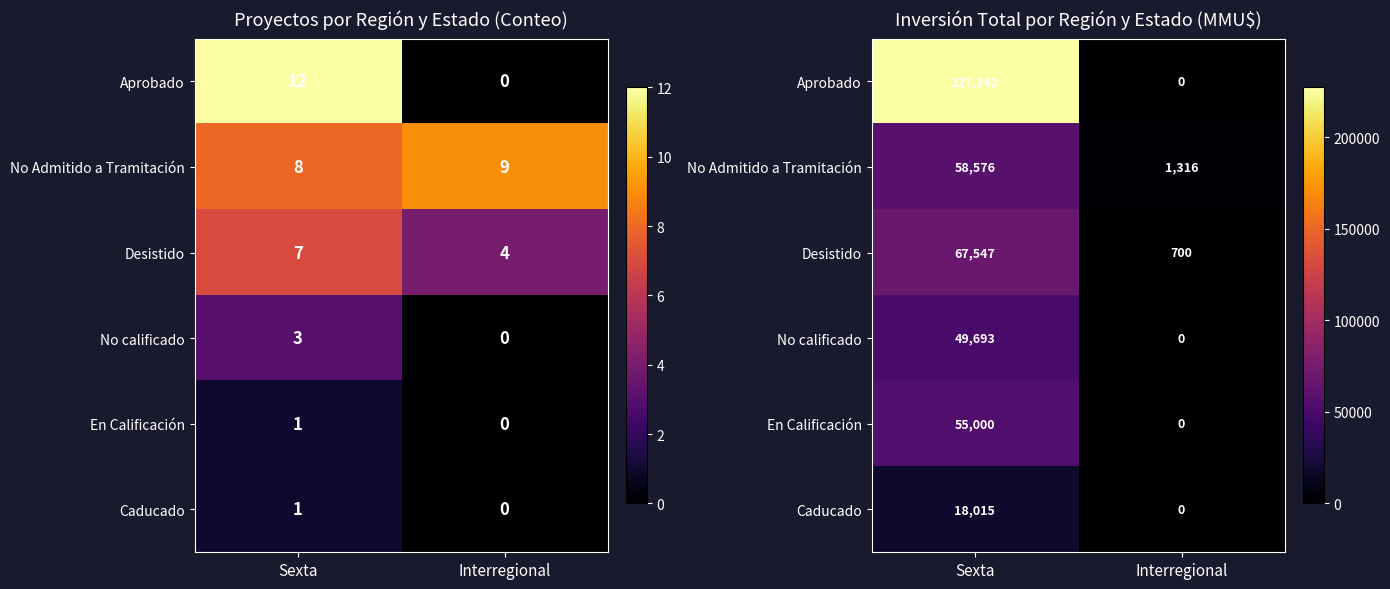

Which series has the largest range (max minus min)?

Aprobado